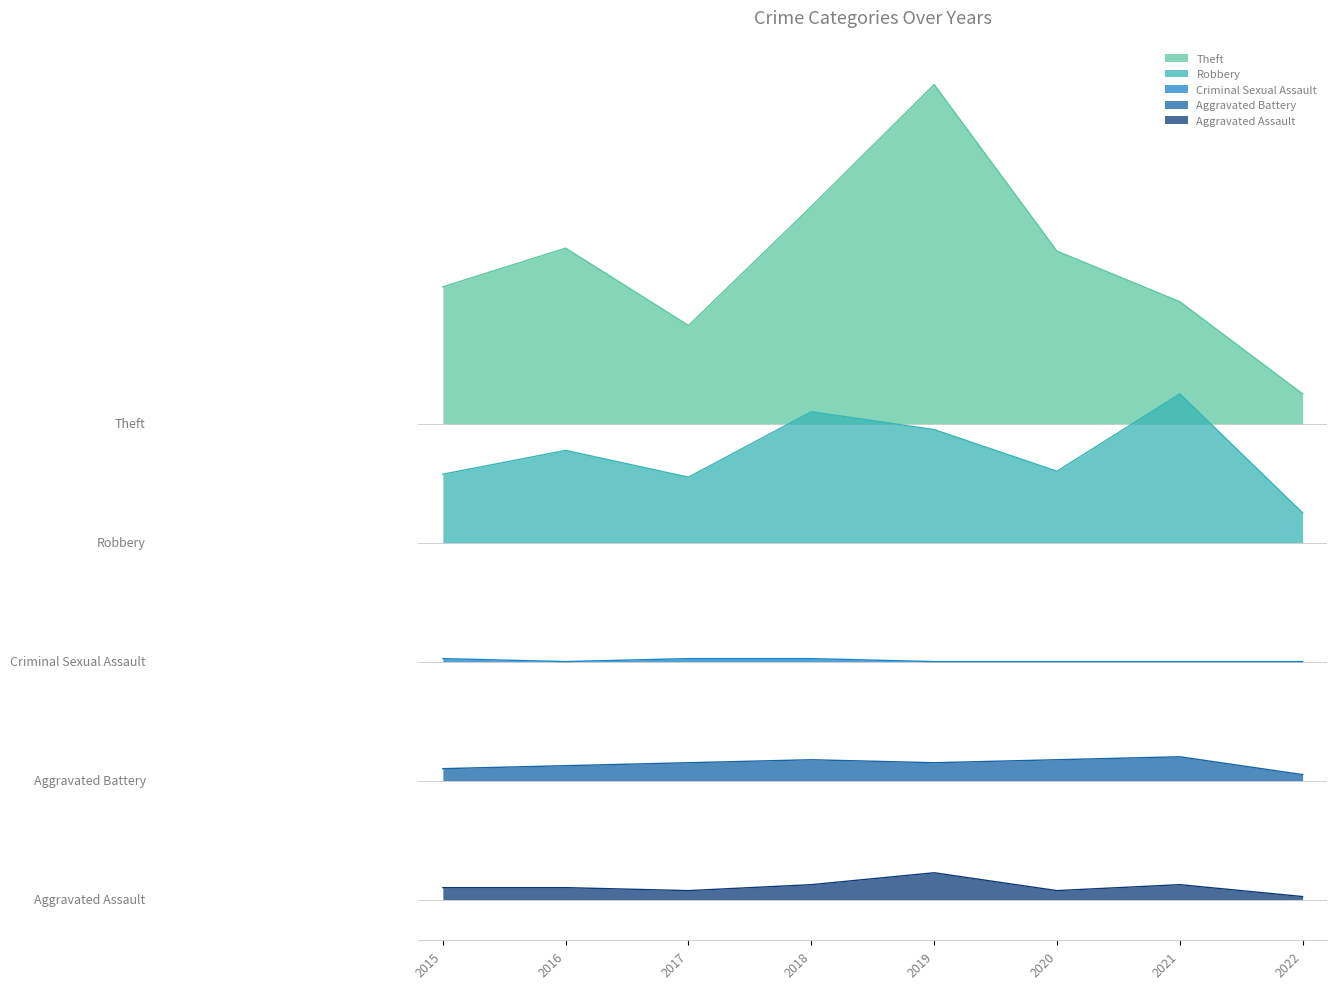

Reading left to right, what are all the values shown in this chart?

Aggravated Assault: 2015=4	2016=4	2017=3	2018=5	2019=9	2020=3	2021=5	2022=1
Aggravated Battery: 2015=44	2016=45	2017=46	2018=47	2019=46	2020=47	2021=48	2022=42
Criminal Sexual Assault: 2015=81	2016=80	2017=81	2018=81	2019=80	2020=80	2021=80	2022=80
Robbery: 2015=143	2016=151	2017=142	2018=164	2019=158	2020=144	2021=170	2022=130
Theft: 2015=206	2016=219	2017=193	2018=233	2019=274	2020=218	2021=201	2022=170